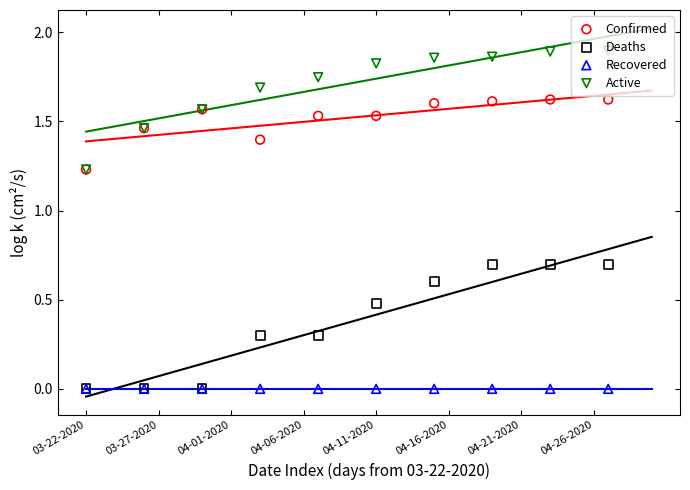

What are all the series names shown in the legend?

Confirmed, Deaths, Recovered, Active